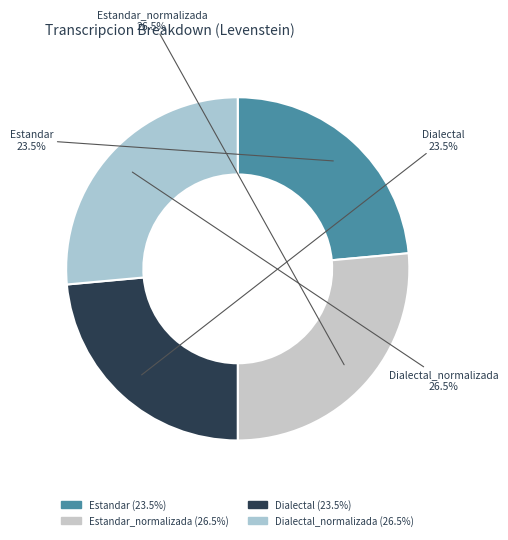

How many slices are in this pie chart?

4